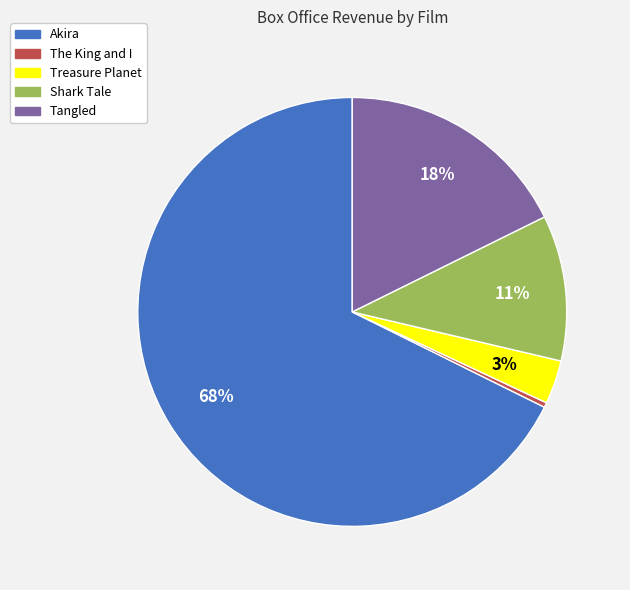

Which category has the smallest portion of the pie?

The King and I